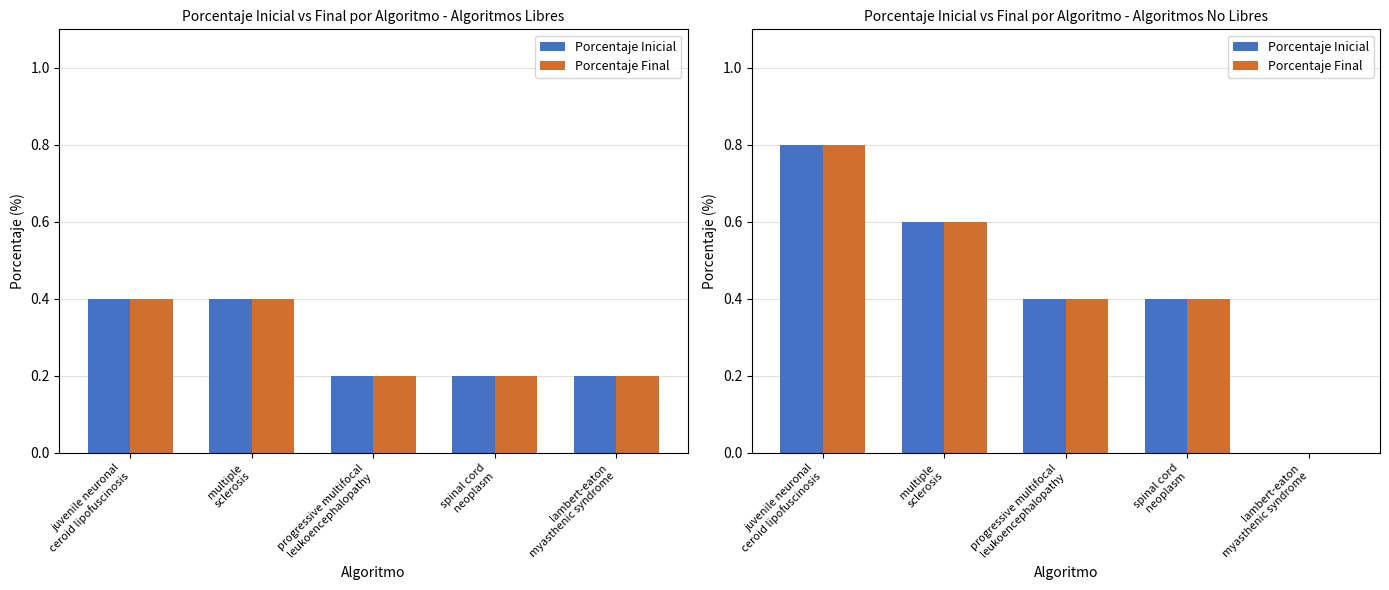

Which category has the lowest value across all series?

lambert-eaton
myasthenic syndrome